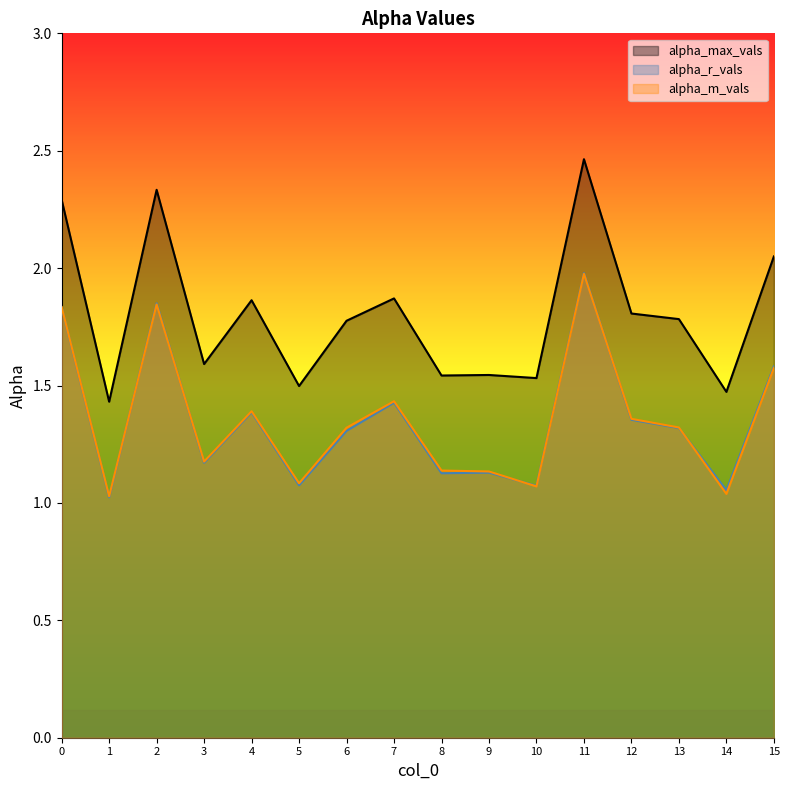

Is it true that alpha_max_vals equals 1.9 at 4?

True